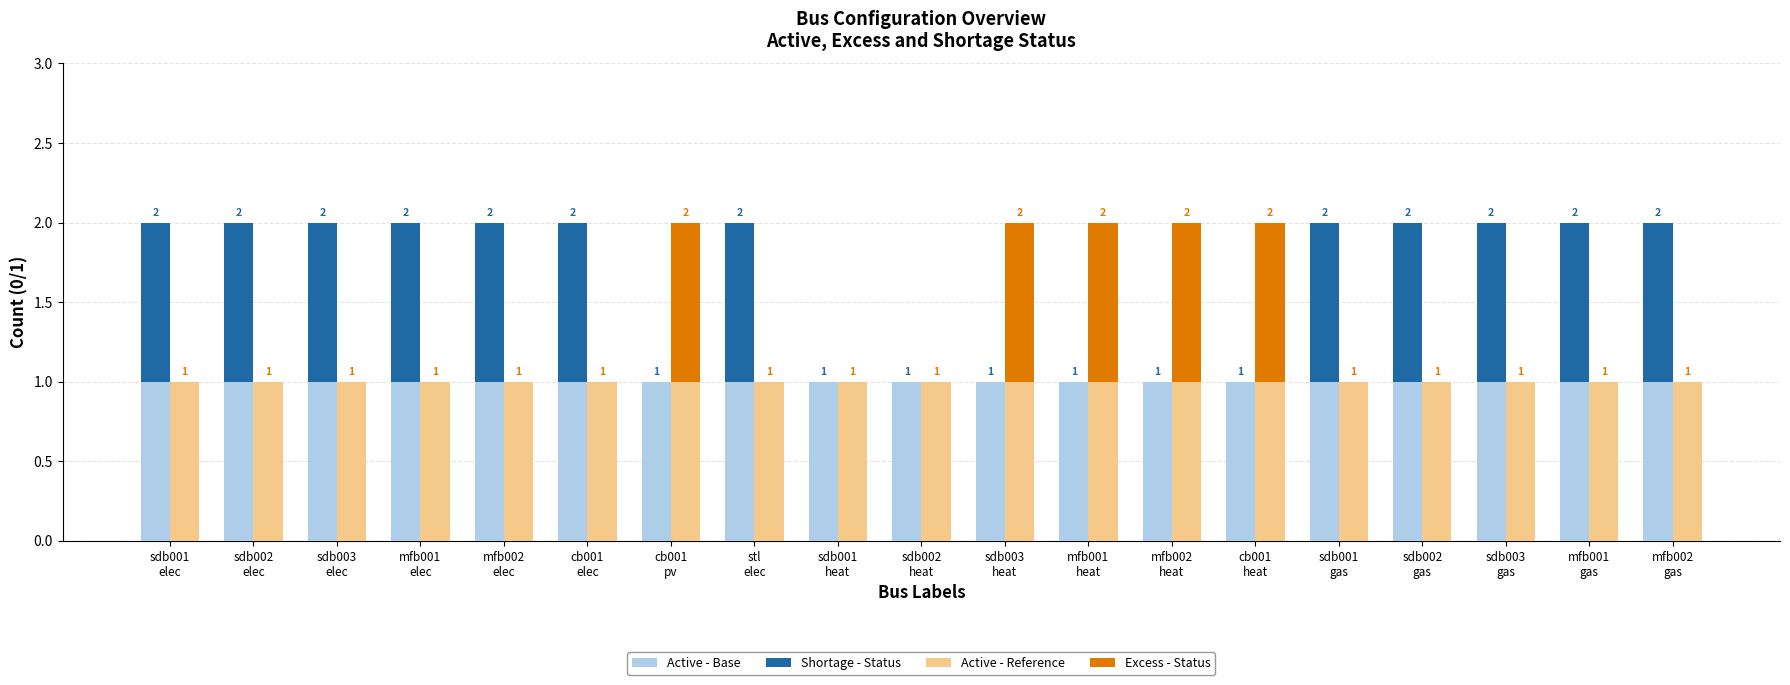

What are all the series names shown in the legend?

Active - Base, Shortage - Status, Active - Reference, Excess - Status